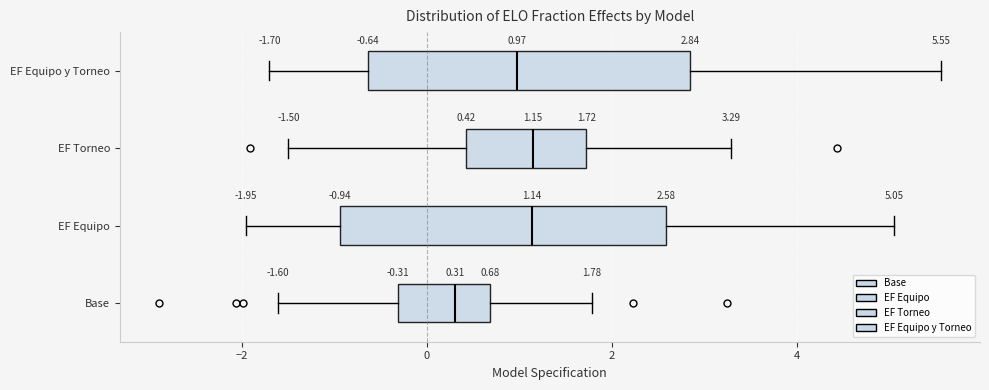

Which box's median line is the furthest to the left?

Base